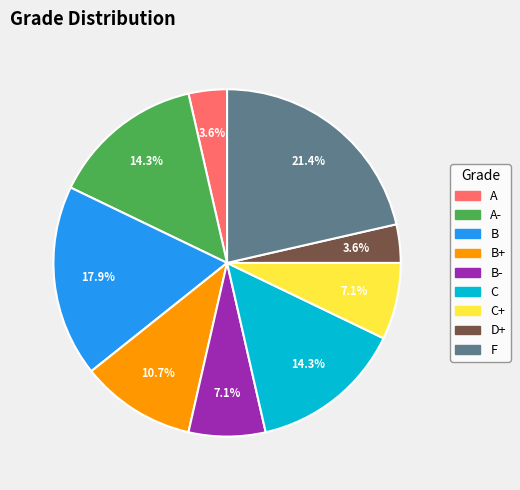

Is there a majority slice in this chart?

No